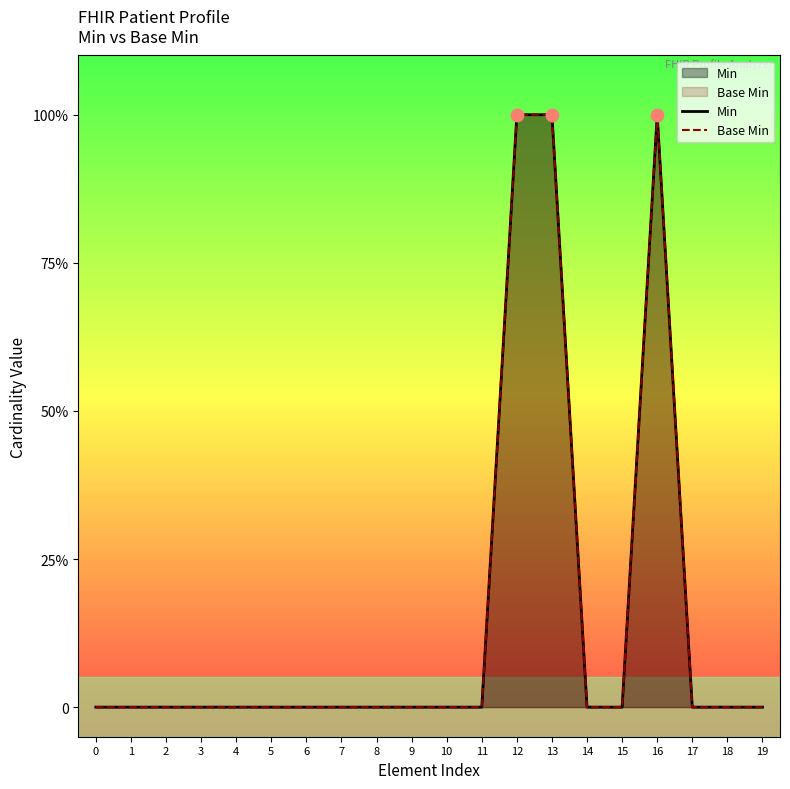

Which series has the widest spread of Y values?

Min